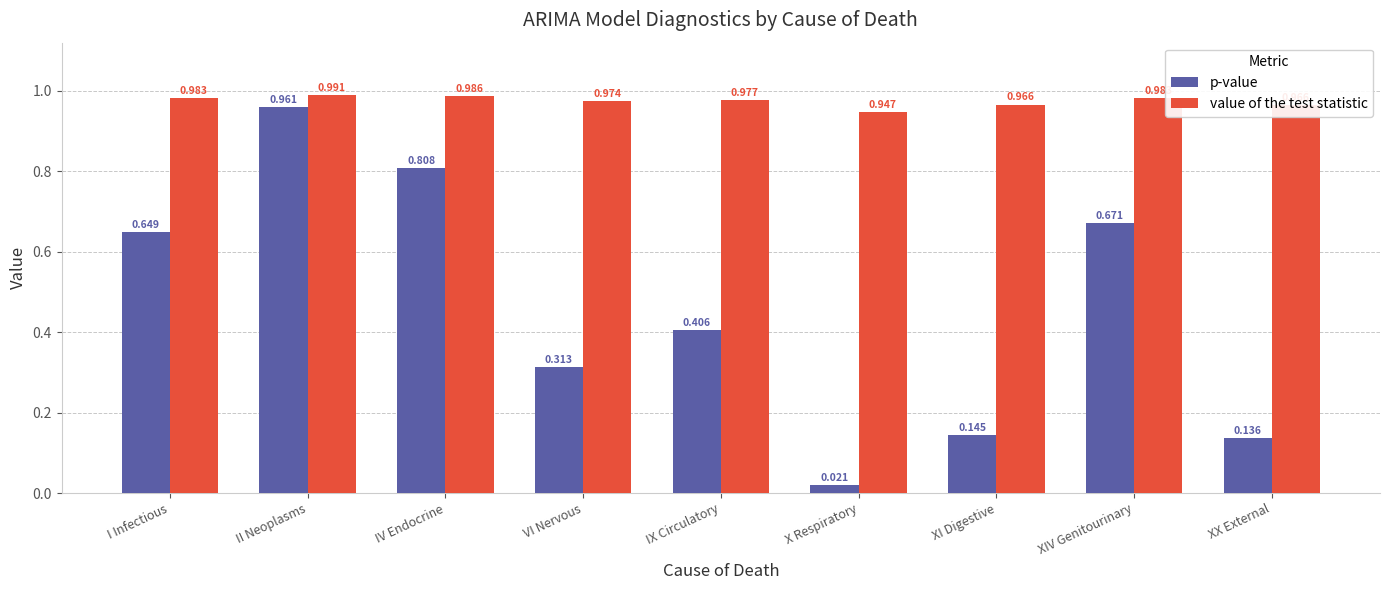

True or false: value of the test statistic has a value of 0.2 at XIV Genitourinary.

False